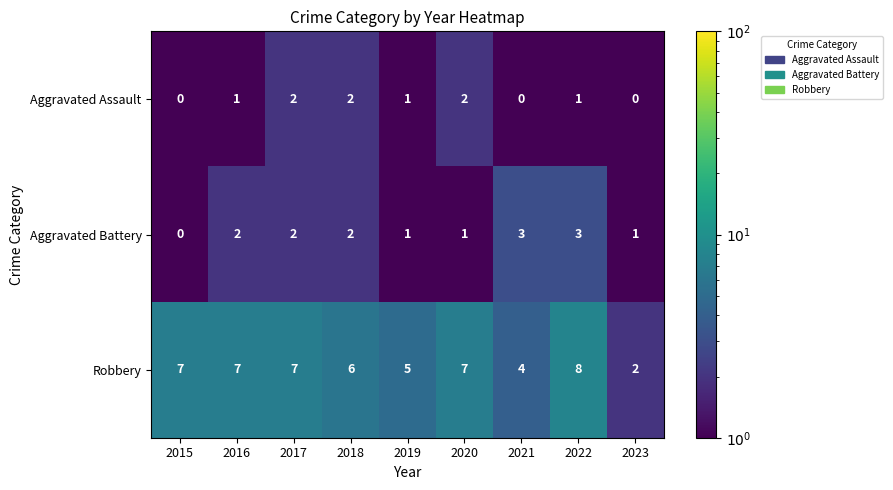

What is the total value across all series at 2023?

3